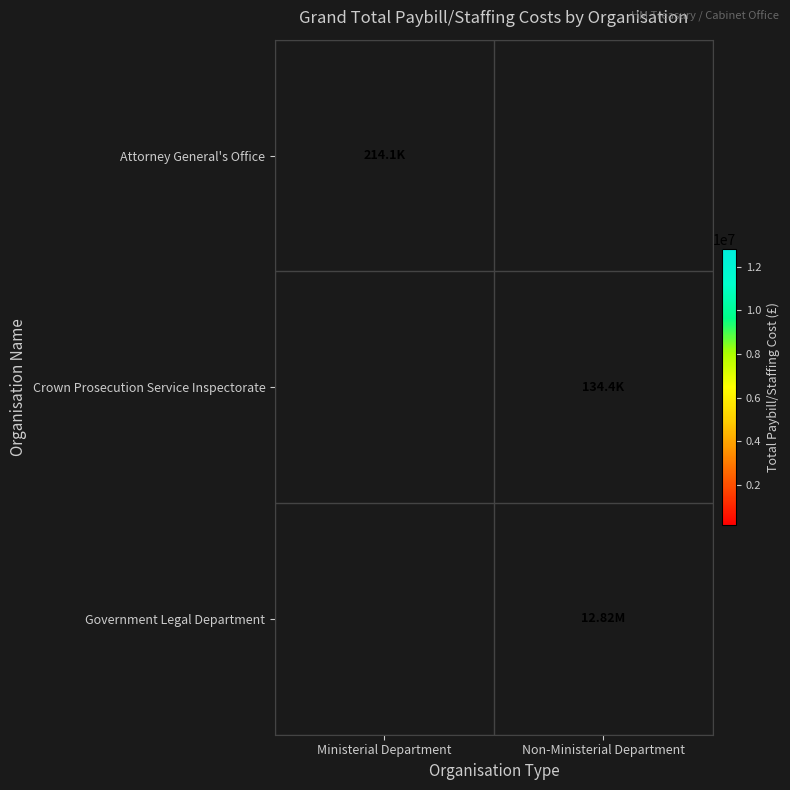

Is the value of Government Legal Department at Non-Ministerial Department greater than the value of Attorney General's Office at Ministerial Department?

Yes